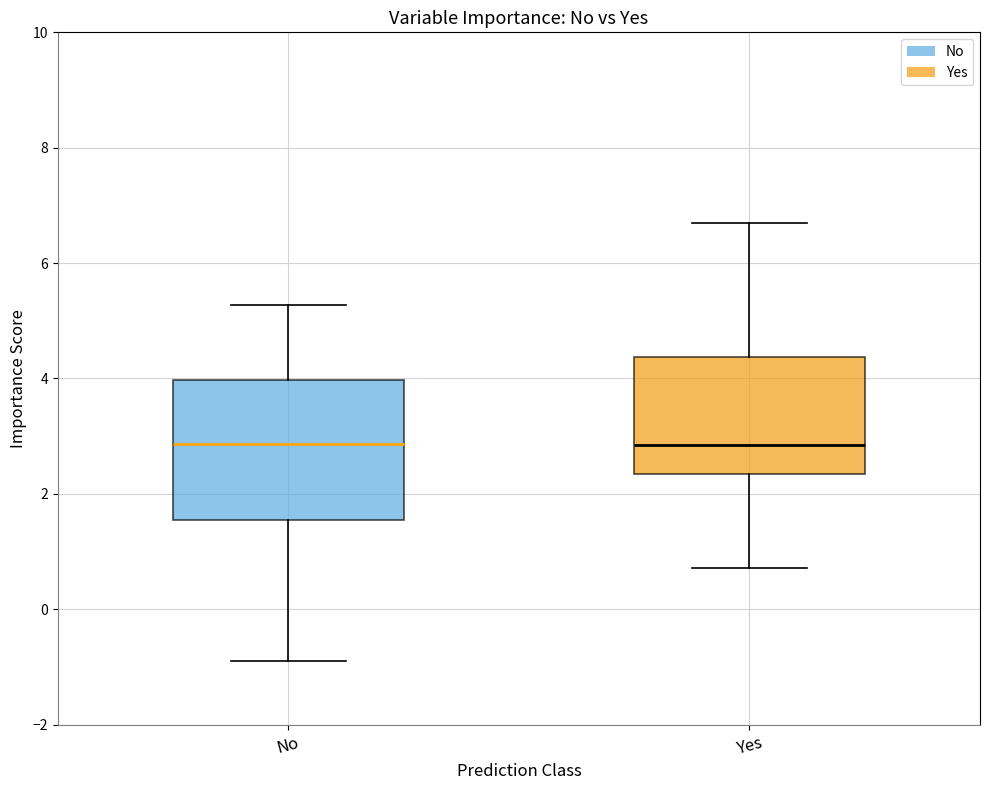

Reading left to right, read every box against the y-axis: the position of its median line, the range the box covers, and the ends of its whiskers. The values are not printed on the chart, so give them approximately, as read against the axis.

No: median 2.8, box 1.6 to 4.0, whiskers -1.0 to 5.2
Yes: median 2.8, box 2.4 to 4.4, whiskers 0.8 to 6.6